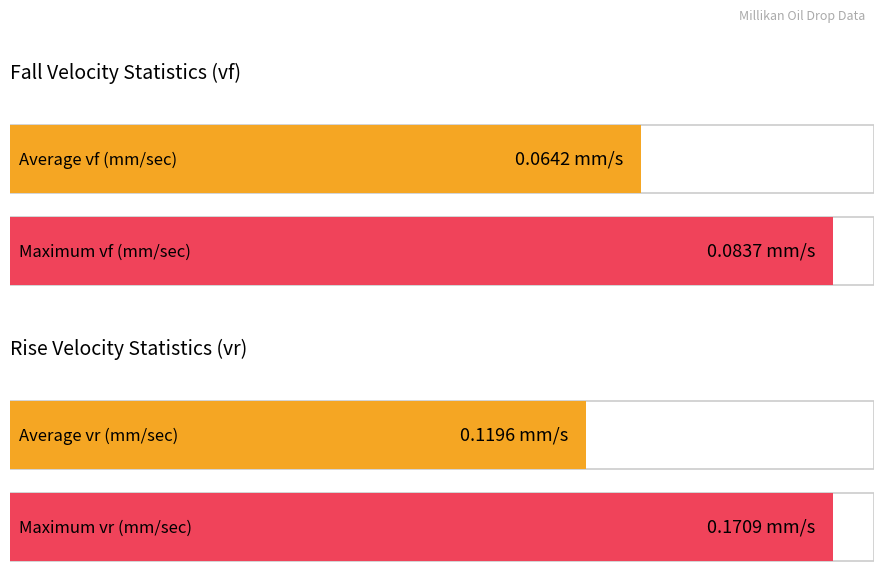

Are the bars horizontal?

Yes